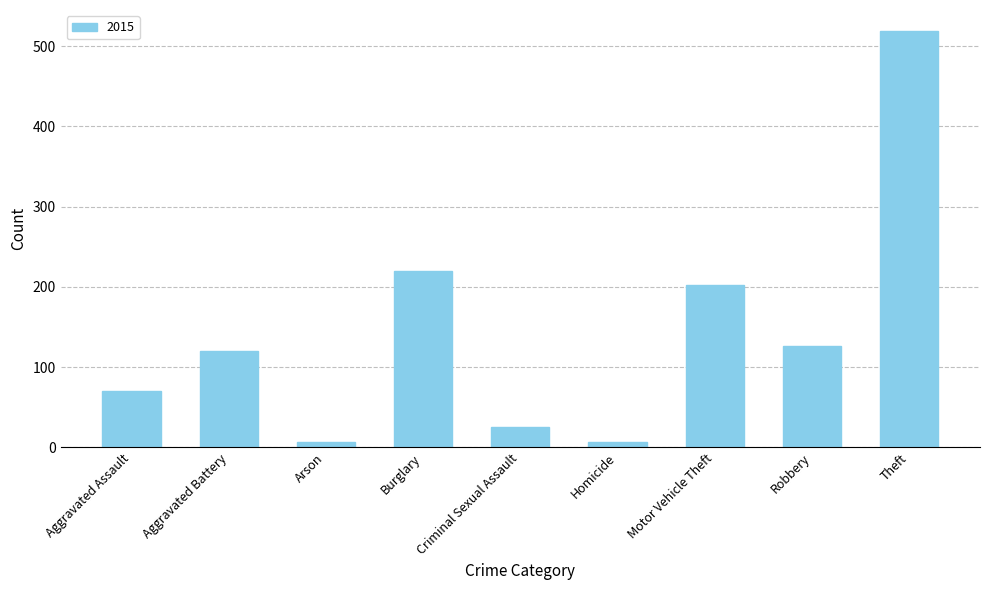

Is it true that the value at Motor Vehicle Theft is 349?

False